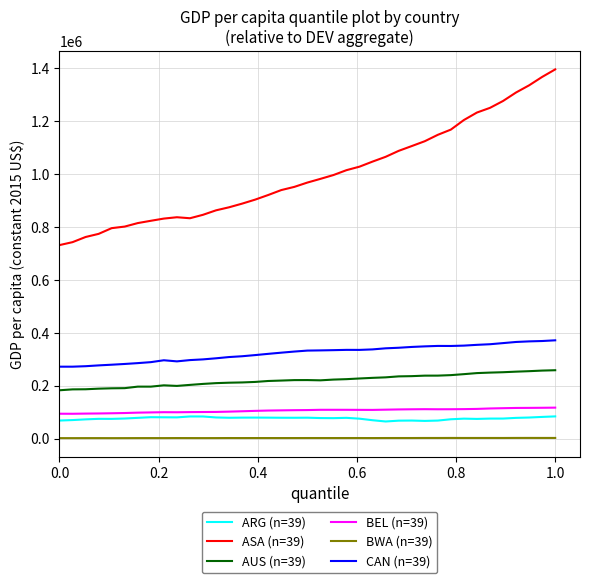

Which series has the largest total across all categories?

ASA (n=39)